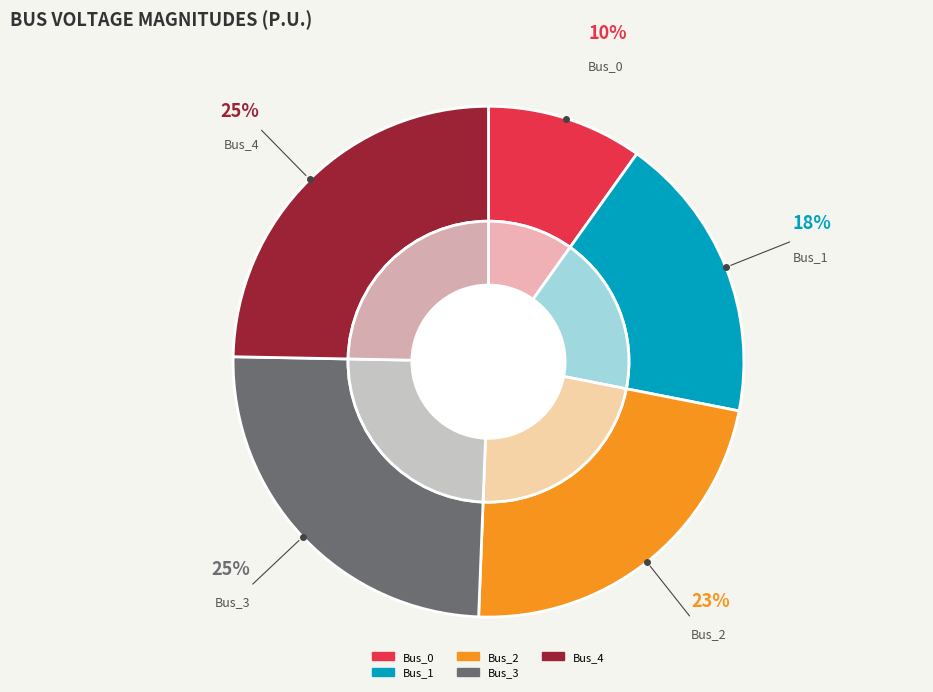

Count the number of slices in the pie.

5